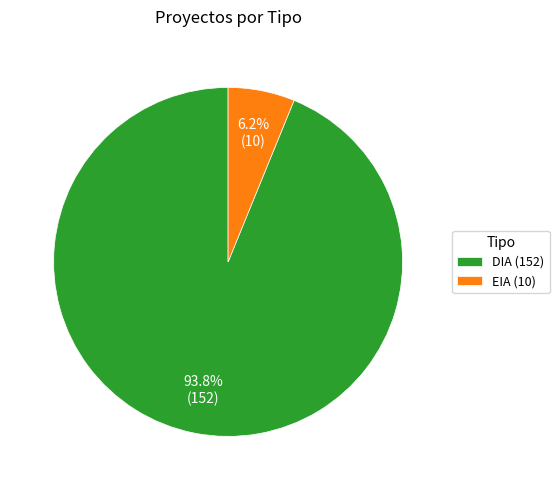

Which slice is the smallest?

EIA